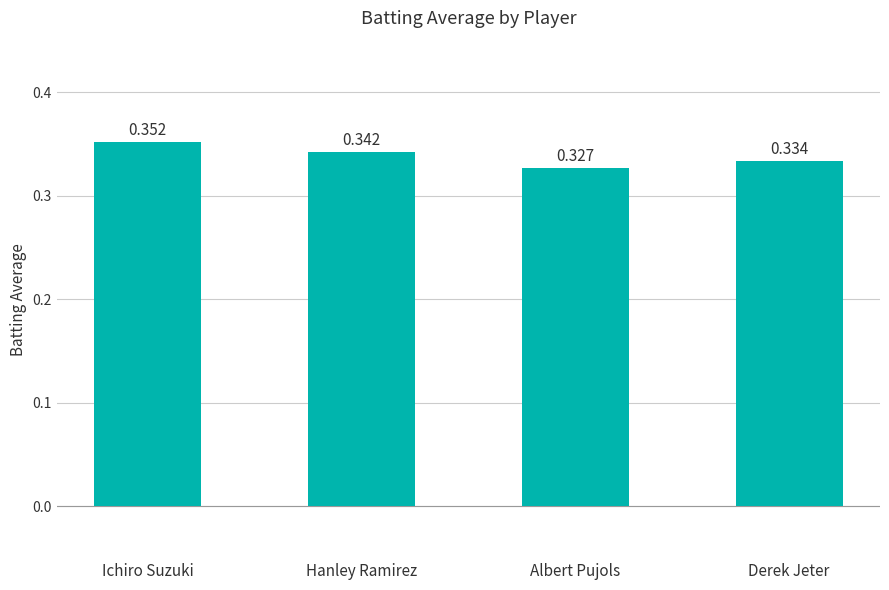

Does the chart contain any negative values?

No